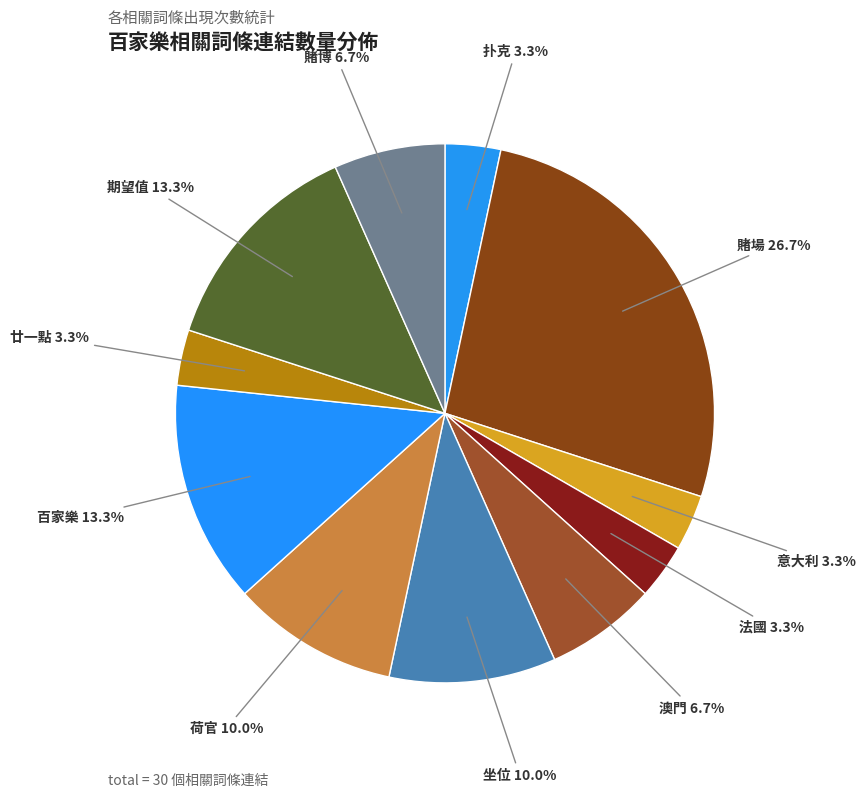

Count the number of slices in the pie.

11